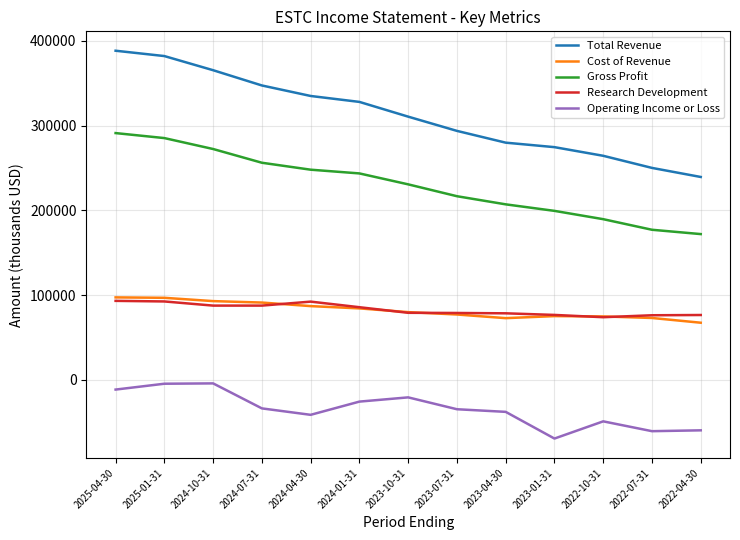

Which category has the highest value across all series?

2025-04-30